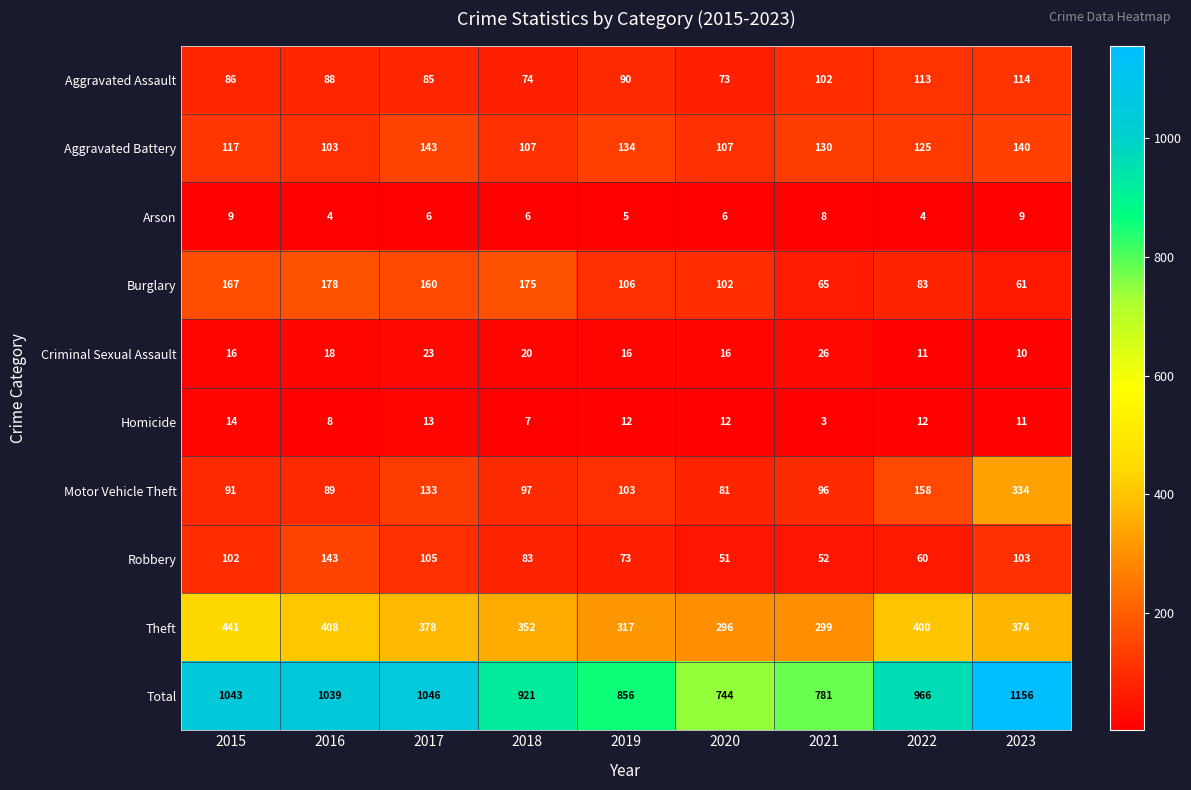

Between 2017 and 2019, which series saw the biggest shift?

Total